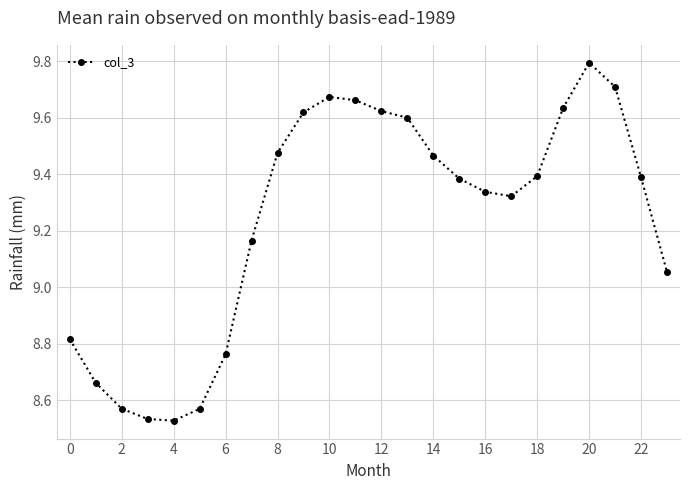

What is the maximum value shown in the chart?

9.8